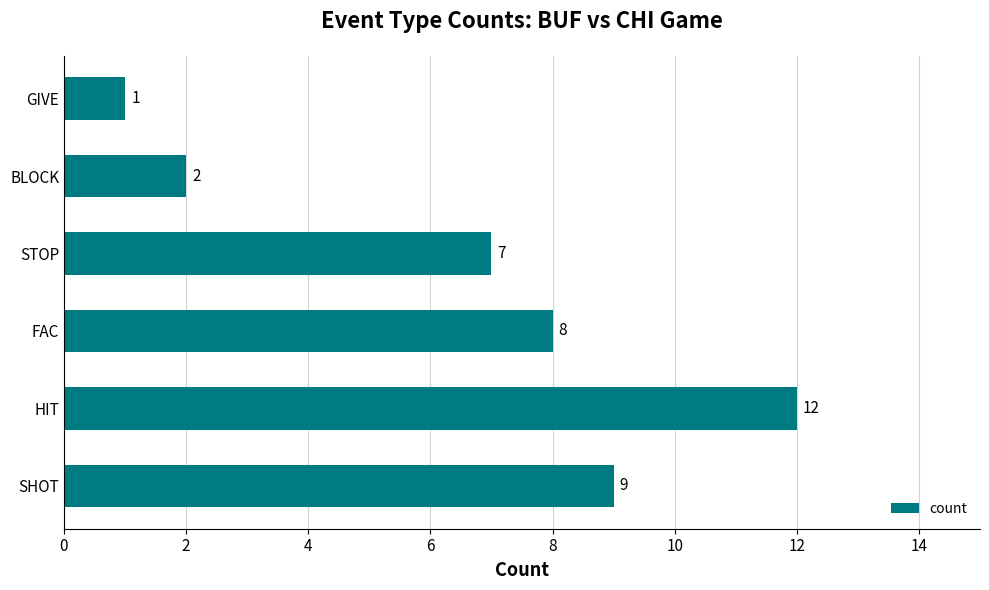

Which label corresponds to the smallest value in the chart?

GIVE